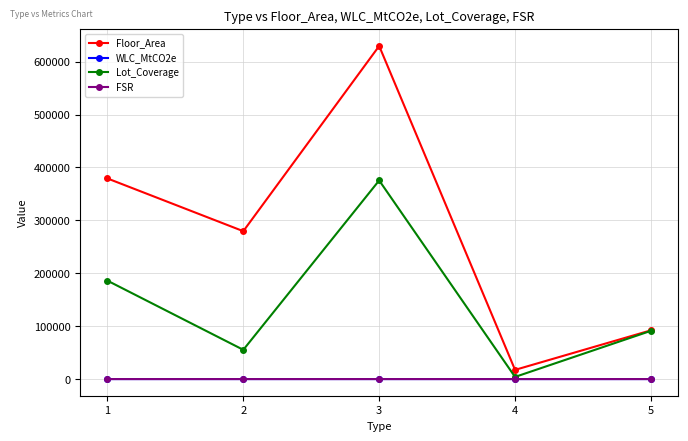

Rank the categories by Lot_Coverage value from highest to lowest.

3, 1, 5, 2, 4